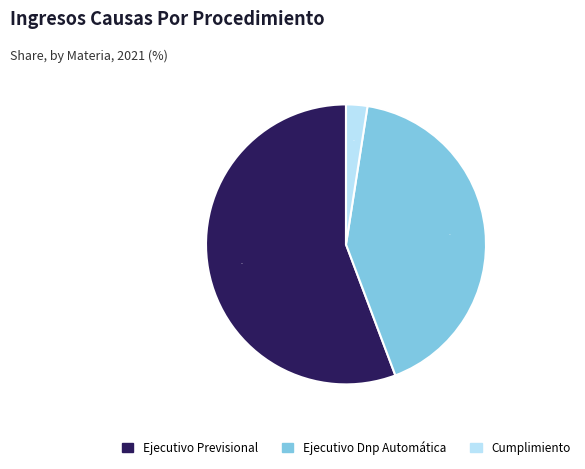

Which category has the smallest portion of the pie?

Cumplimiento